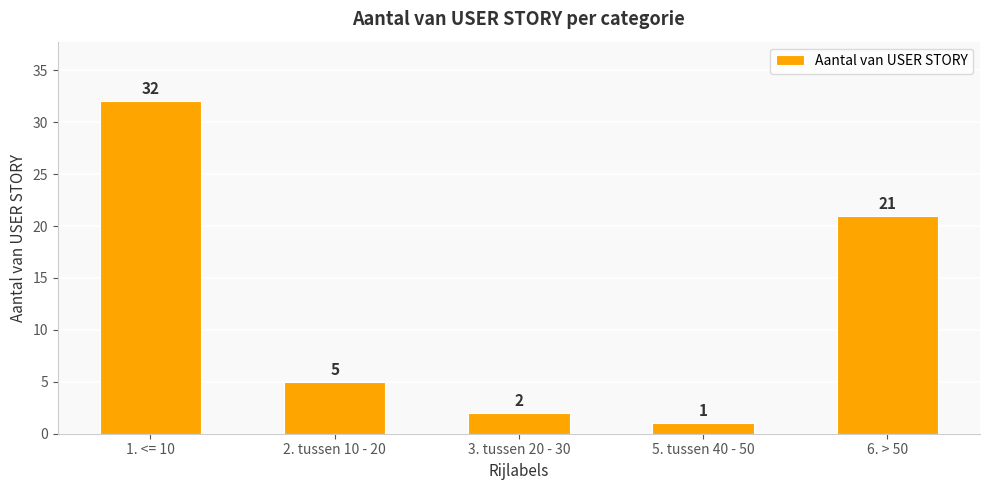

How many categories are shown in the chart?

5